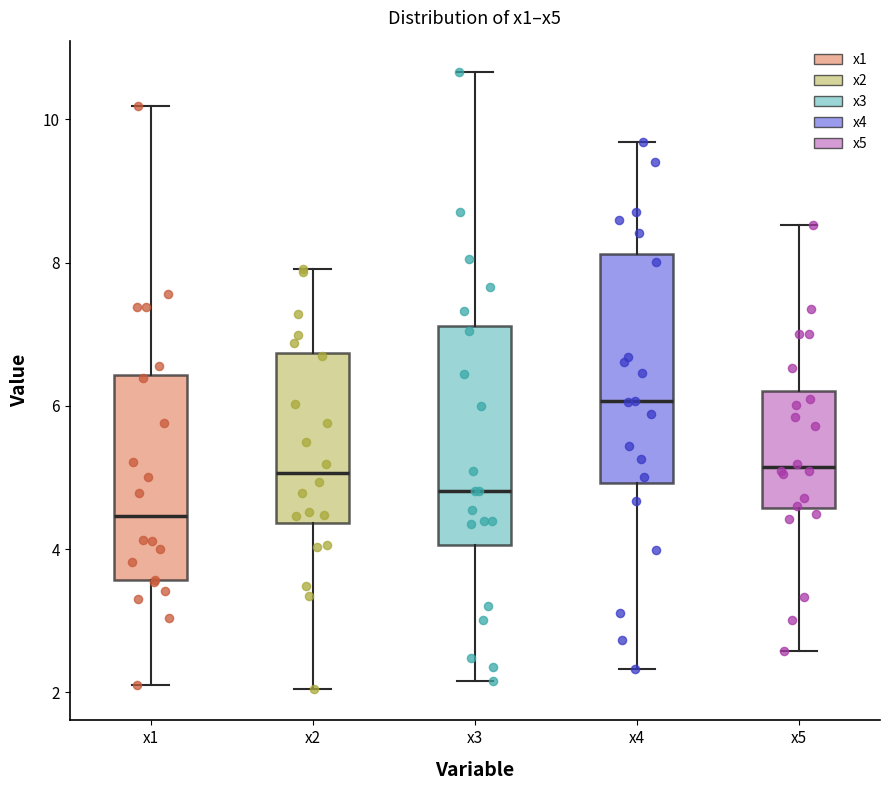

Reading left to right, read every box against the y-axis: the position of its median line, the range the box covers, and the ends of its whiskers. The values are not printed on the chart, so give them approximately, as read against the axis.

x1: median 4.4, box 3.6 to 6.4, whiskers 2.2 to 10.2
x2: median 5.0, box 4.4 to 6.8, whiskers 2.0 to 8.0
x3: median 4.8, box 4.0 to 7.2, whiskers 2.2 to 10.6
x4: median 6.0, box 5.0 to 8.2, whiskers 2.4 to 9.6
x5: median 5.2, box 4.6 to 6.2, whiskers 2.6 to 8.6